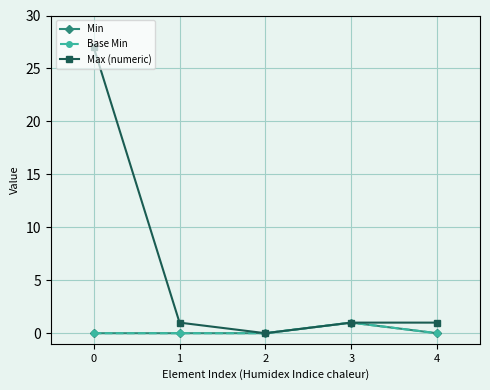

Is this an area chart (filled region under the line)?

No